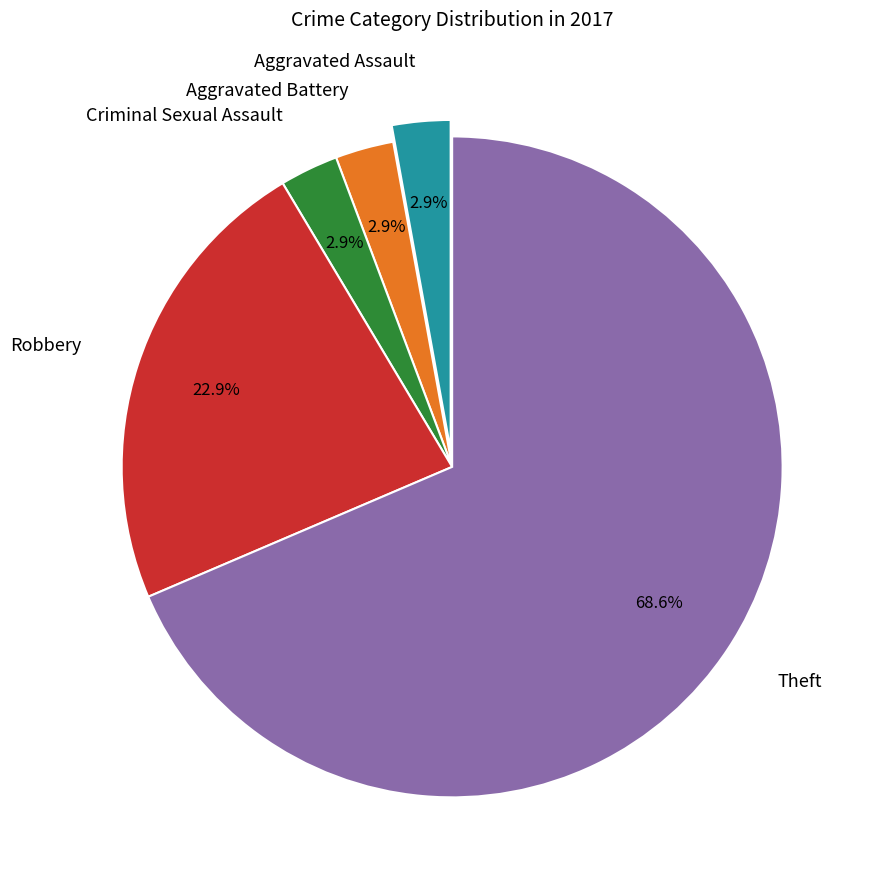

The Criminal Sexual Assault slice represents 3% of the pie. True or false?

True